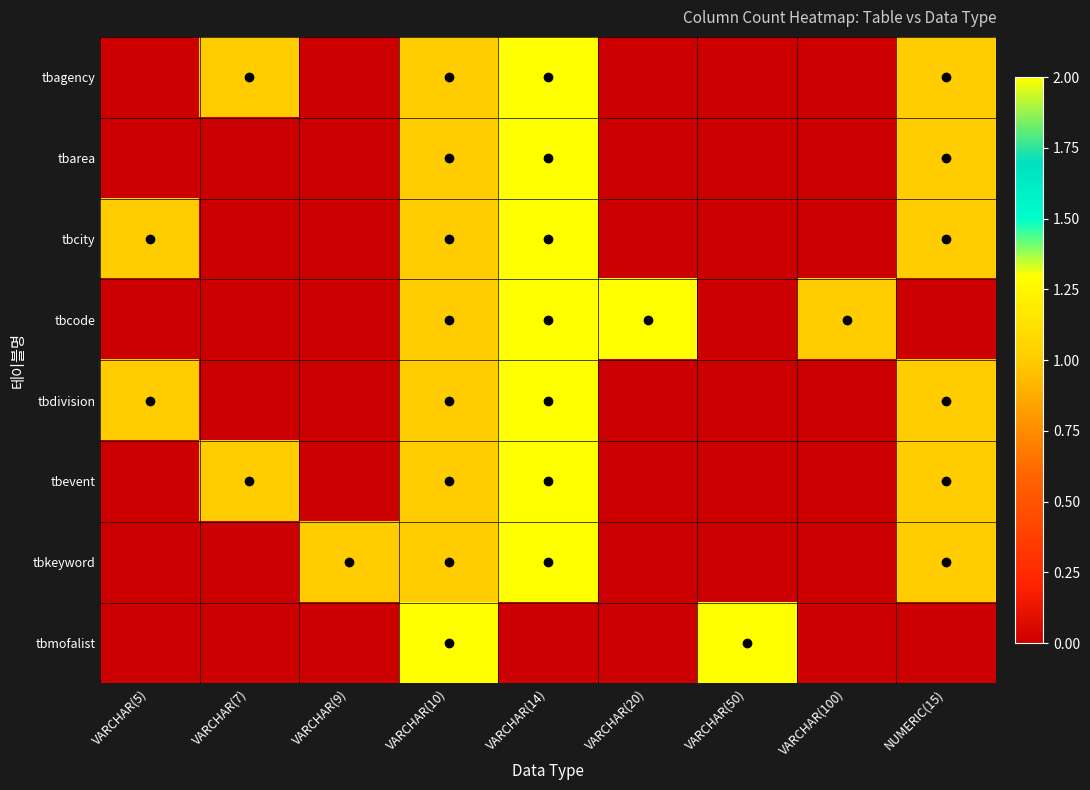

What is the total value across all series at VARCHAR(9)?

1